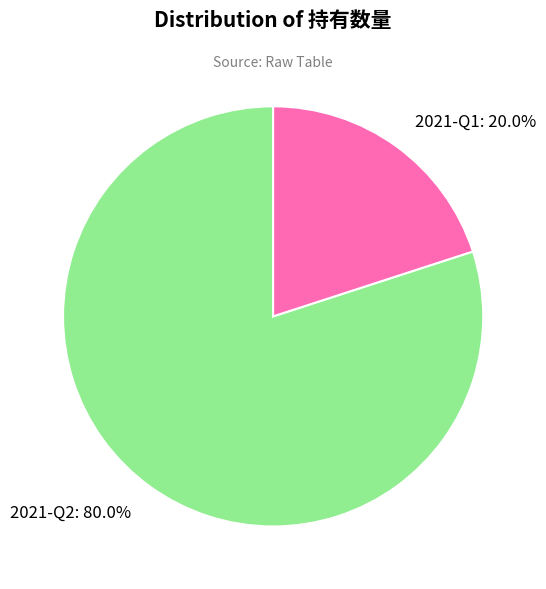

Count the number of slices in the pie.

2